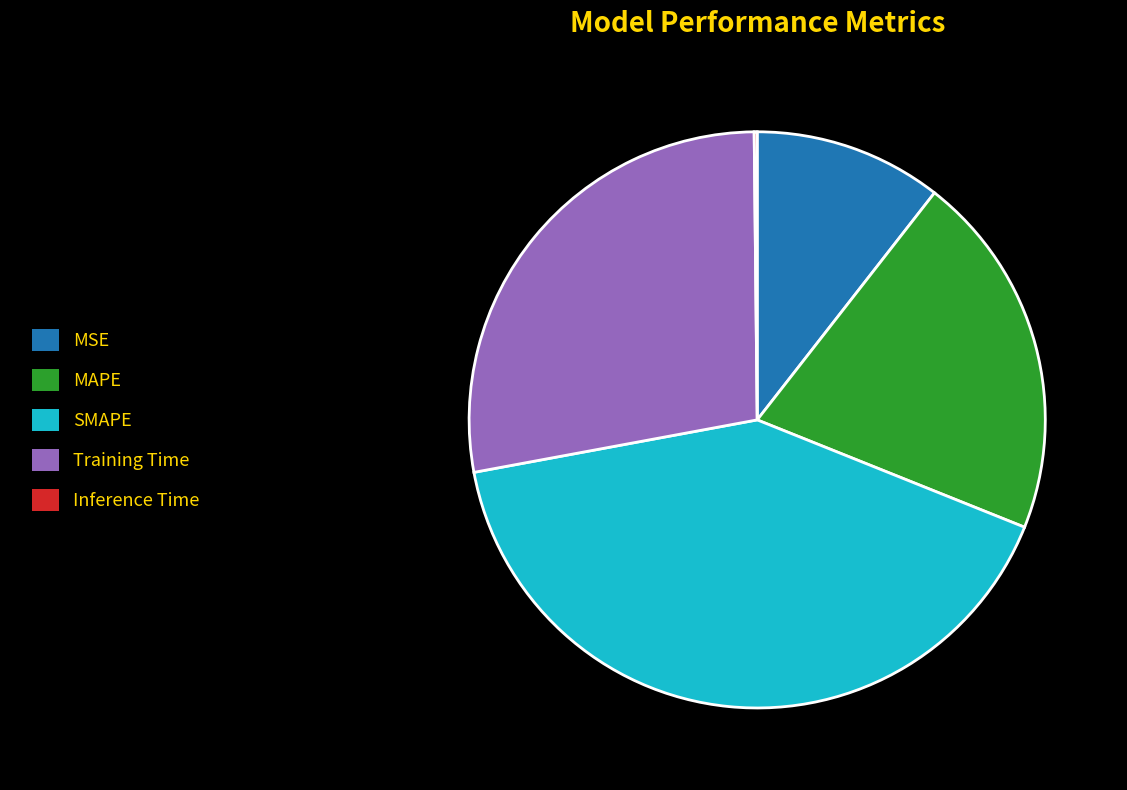

True or false: SMAPE accounts for 41% of the total.

True